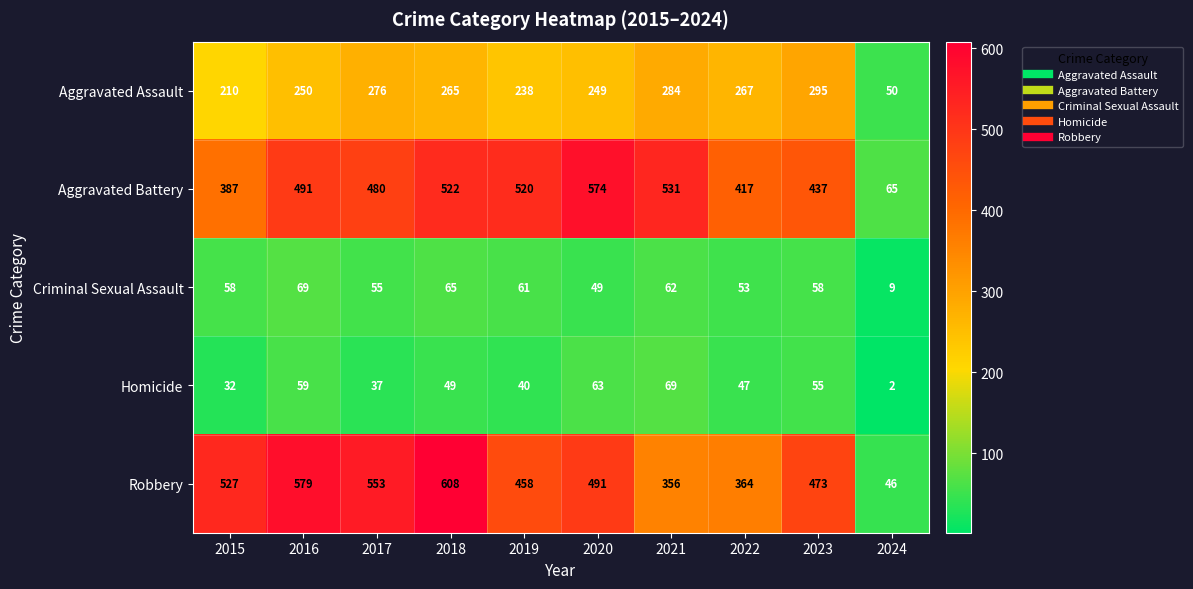

Which category has the lowest value across all series?

2024